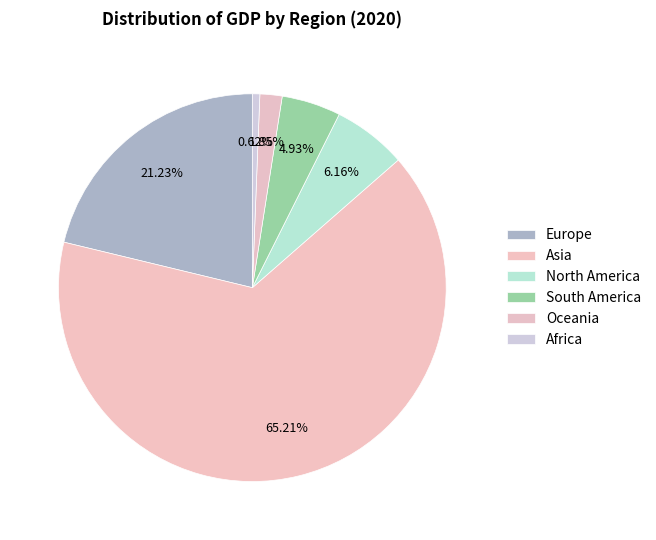

How many segments does this pie chart have?

6